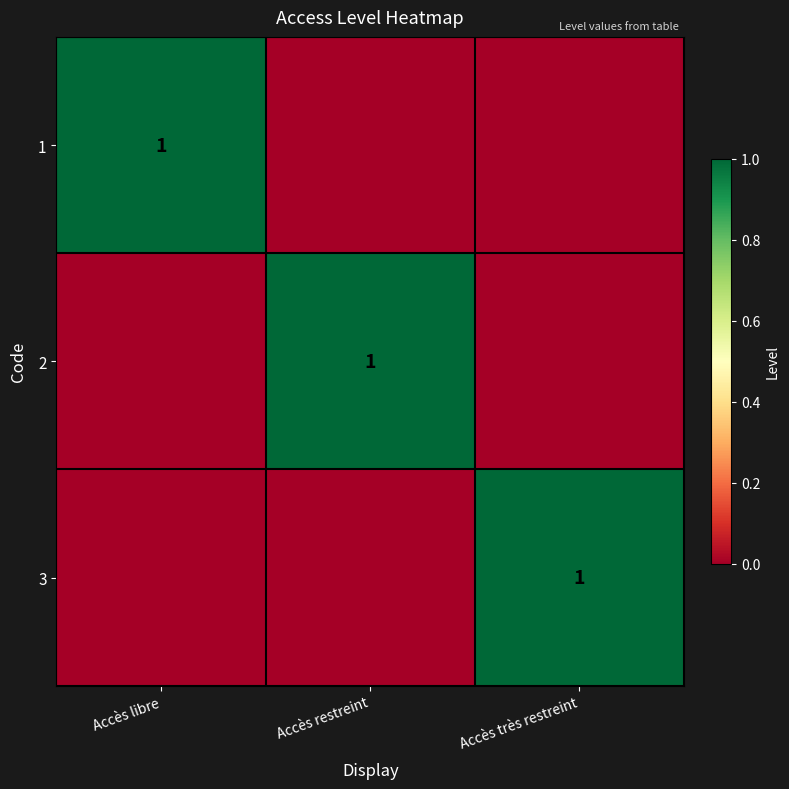

Is it true that 2 equals 1 at Accès restreint?

True